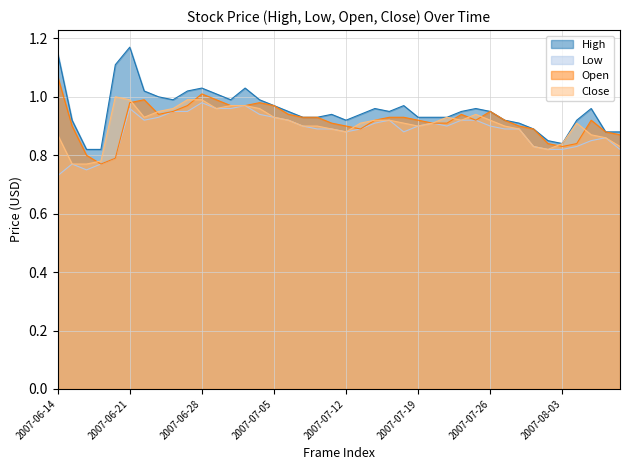

At which label is High closest to 0?

2007-06-18